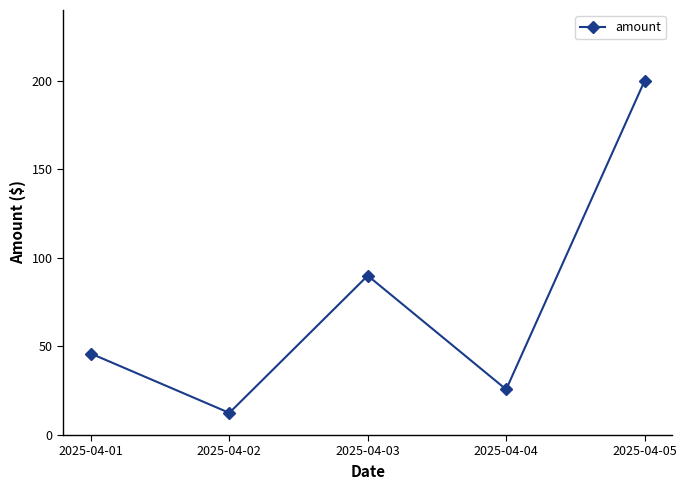

How many lines are shown in the chart?

1